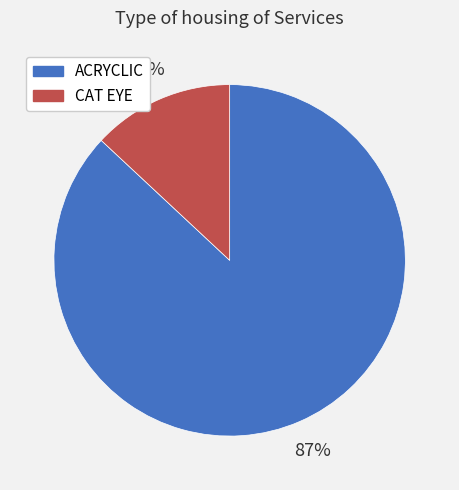

Which slice is the smallest?

CAT EYE